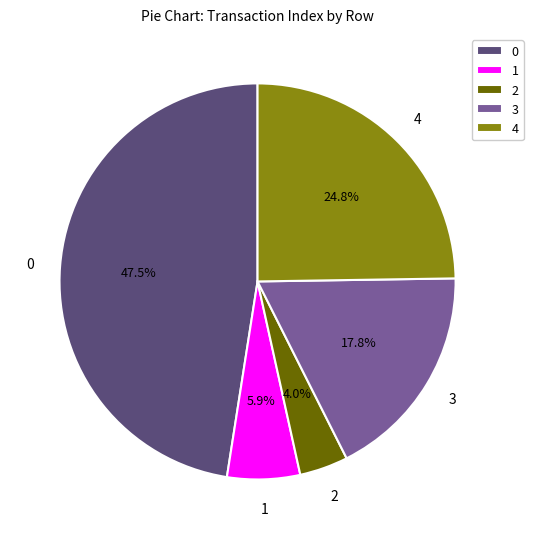

Is 3 the majority of the pie?

No